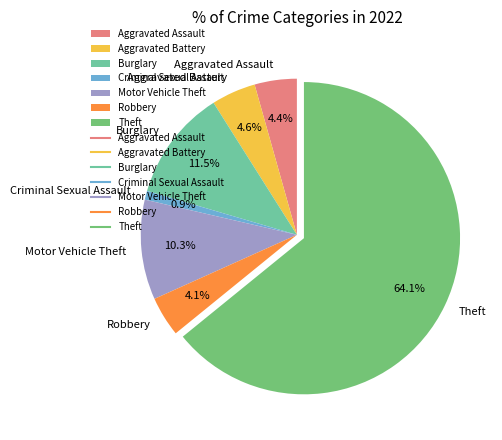

Which slice is the largest?

Theft